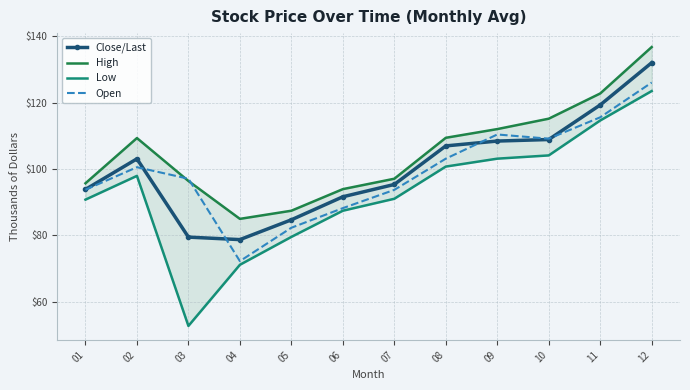

What is the value of the High point at the 5th from the left?

87.4